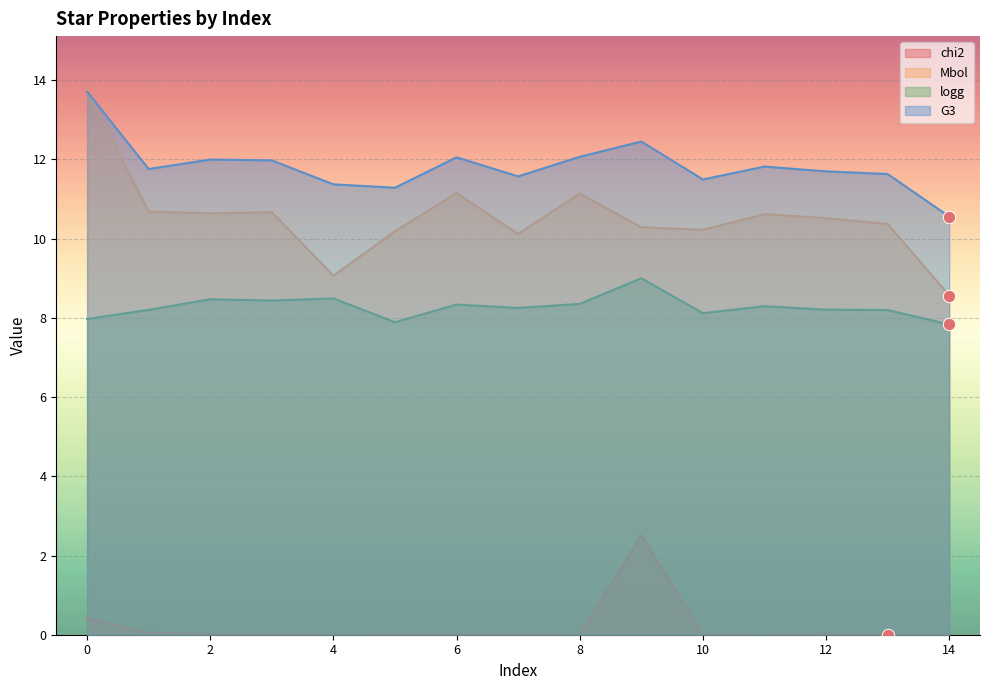

What are all the series names shown in the legend?

chi2, Mbol, logg, G3